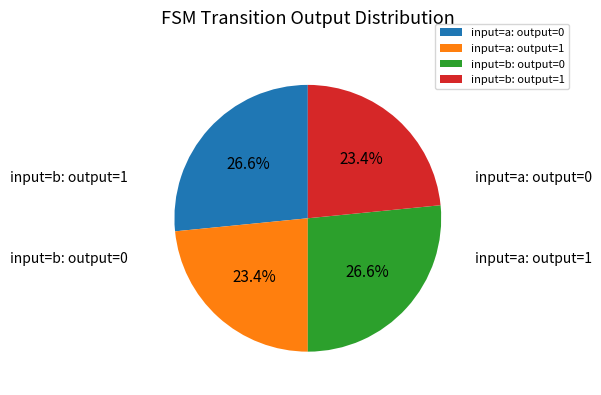

What is the largest slice in the pie chart?

input: b, output: 1